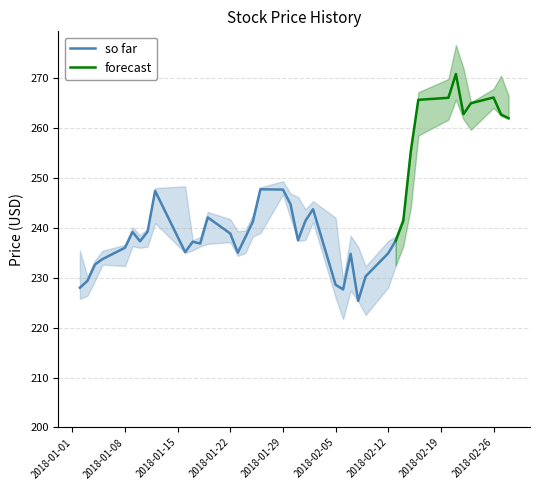

What is the label of the 25th point from the right?

15